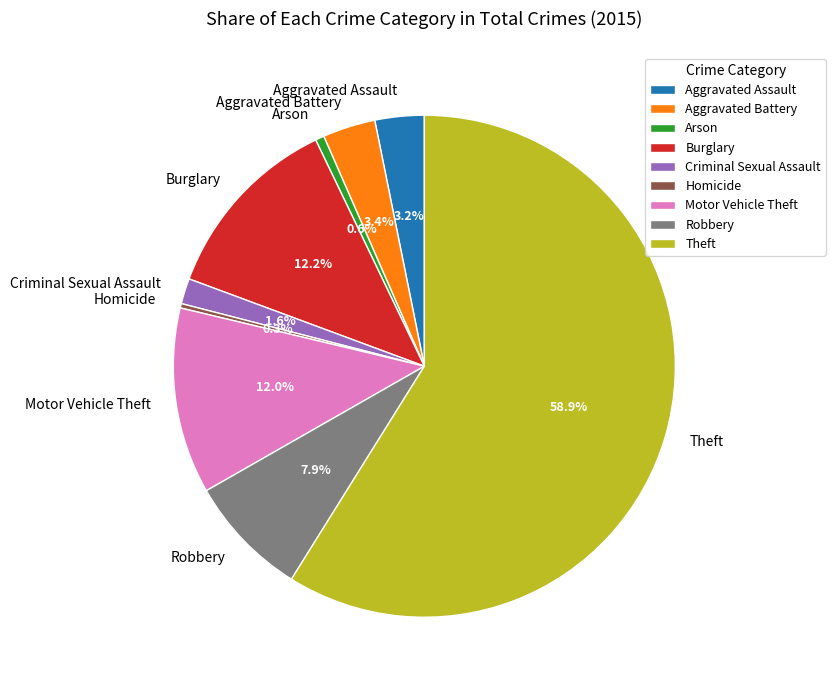

To the nearest percent, what is the combined percentage of Aggravated Battery and Burglary?

16%